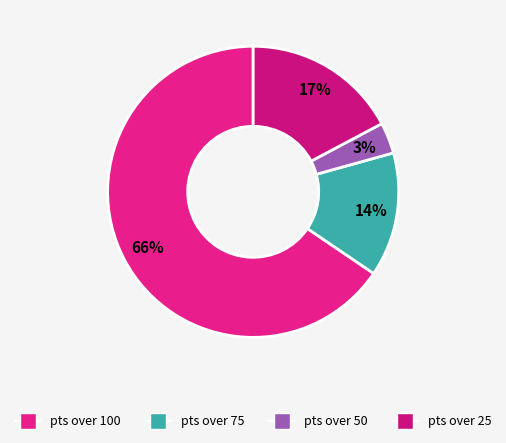

Is there a majority slice in this chart?

Yes